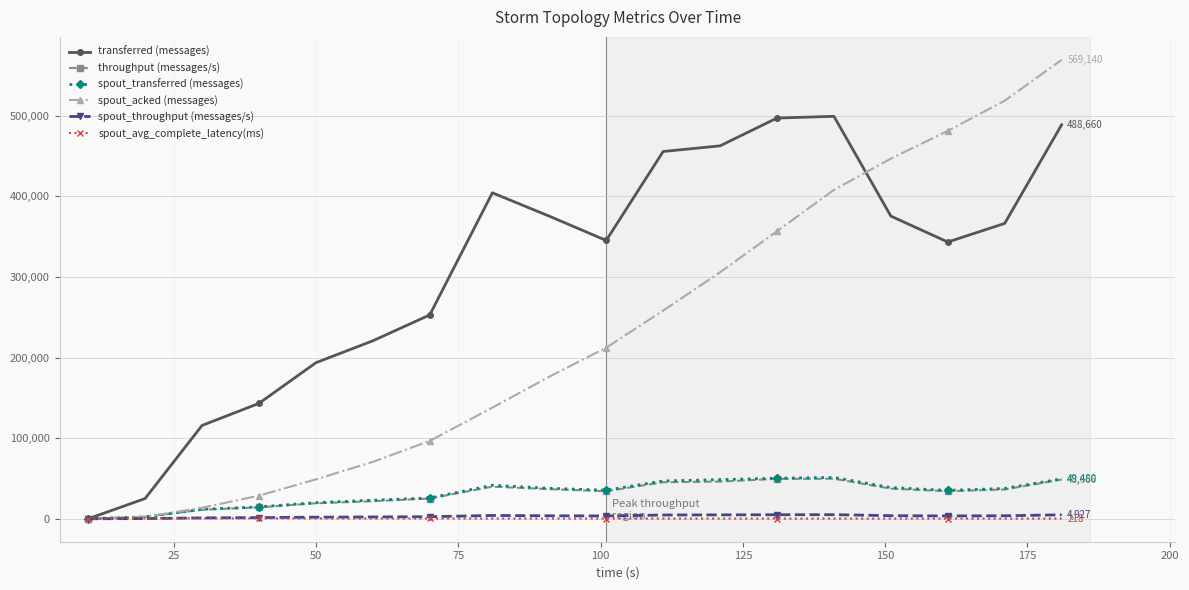

What are all the series names shown in the legend?

transferred (messages), throughput (messages/s), spout_transferred (messages), spout_acked (messages), spout_throughput (messages/s), spout_avg_complete_latency(ms)